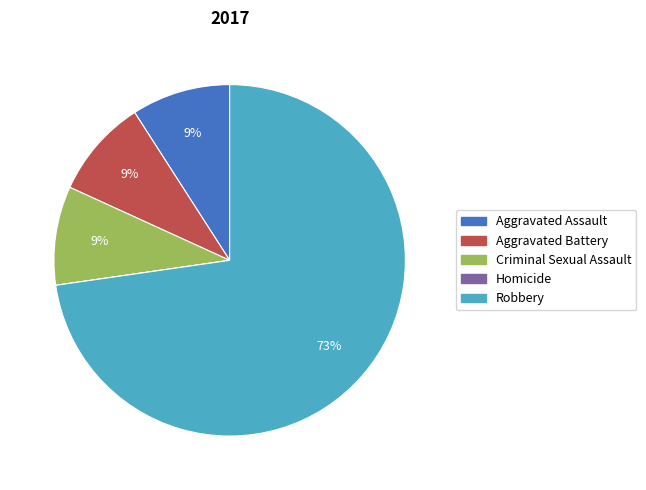

Is the sum of Robbery and Aggravated Assault greater than half?

Yes